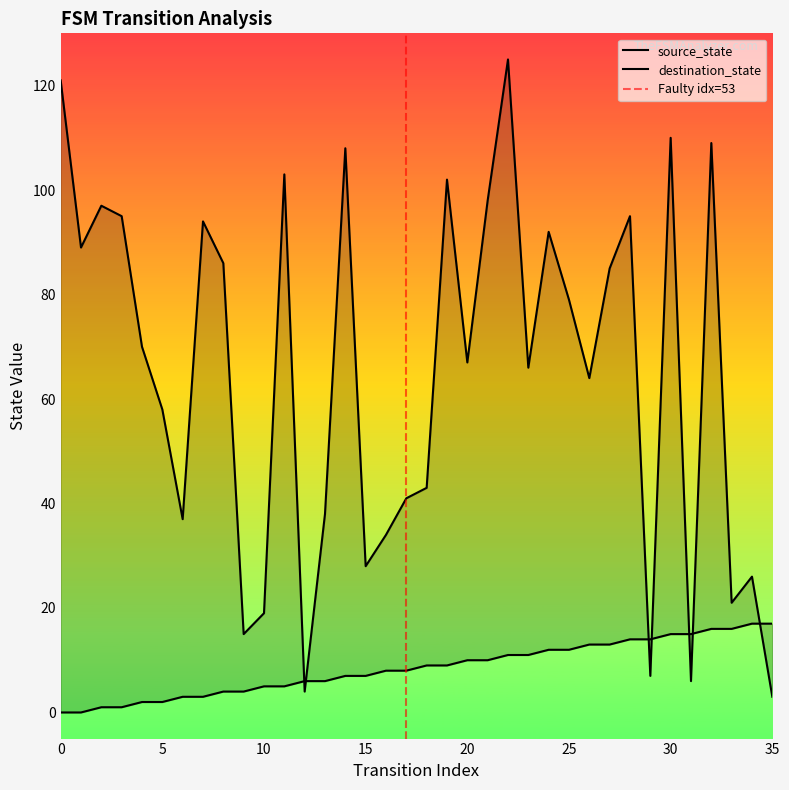

What is the difference between the maximum and minimum values in the destination_state series?

122